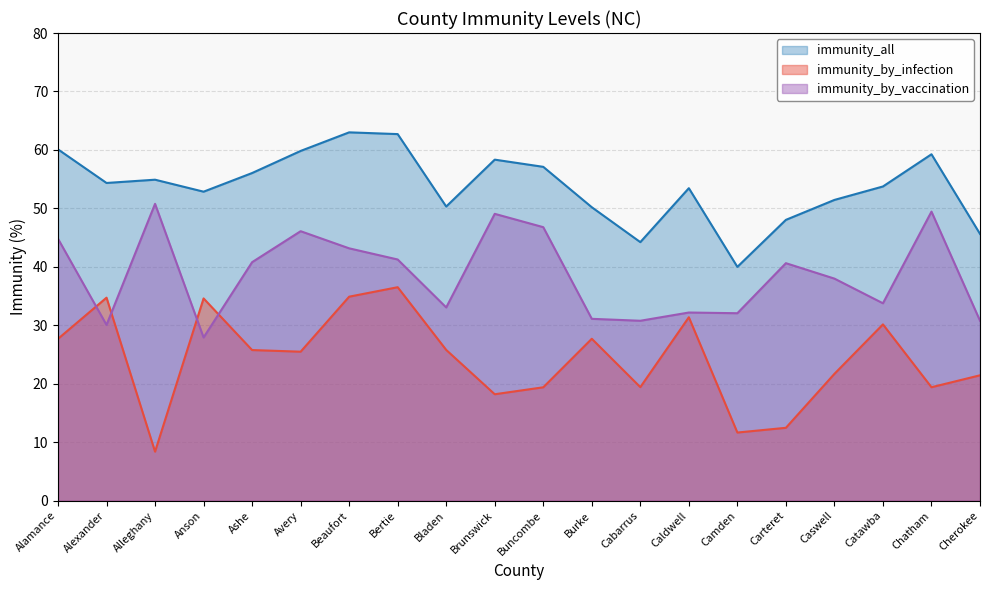

The immunity_by_vaccination series shows 33.8 at Catawba. True or false?

True